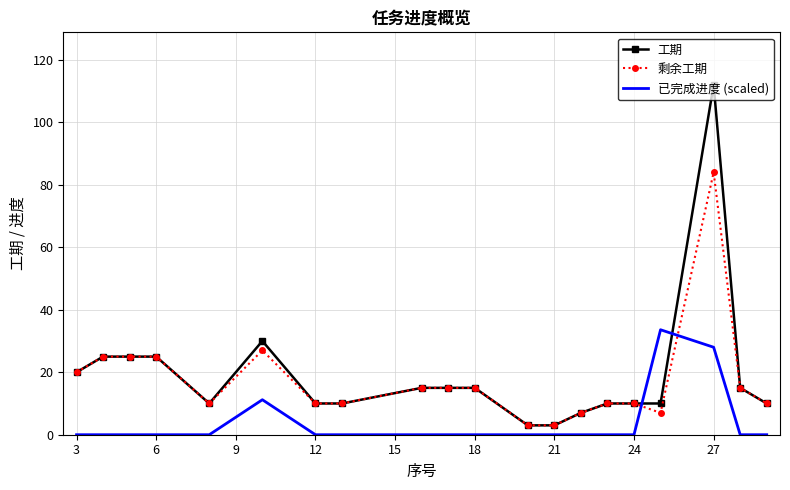

Which series has the widest spread of values?

工期